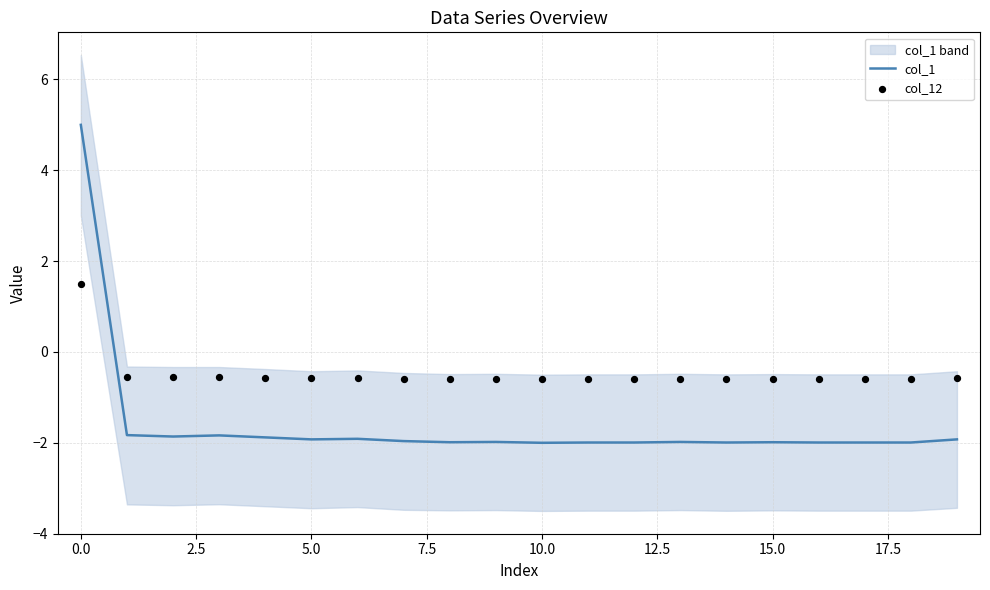

What is the total value across all series at 10?

-2.6